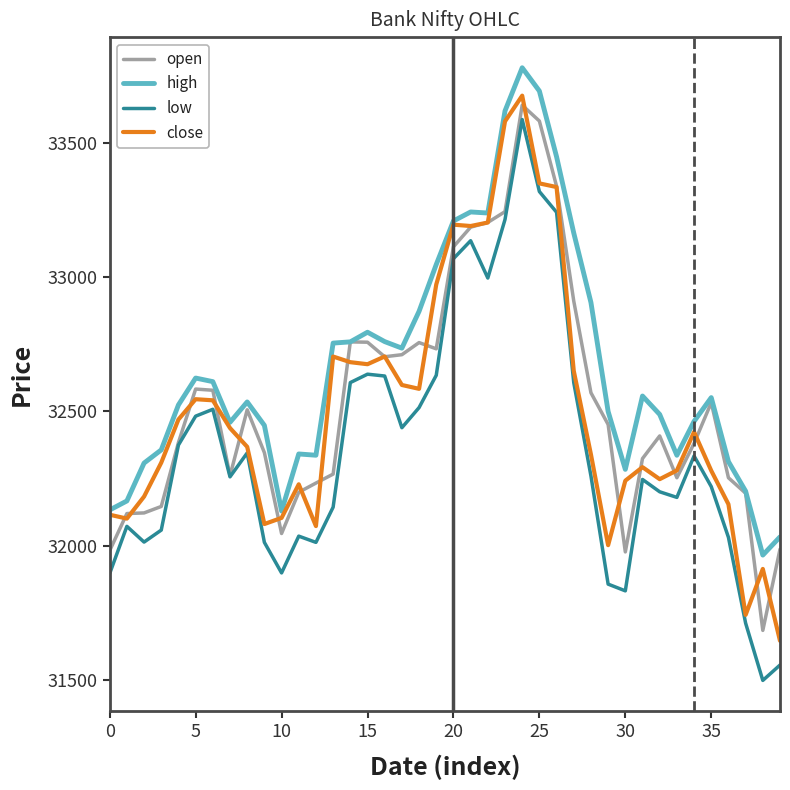

What is the smallest value displayed?

31497.3